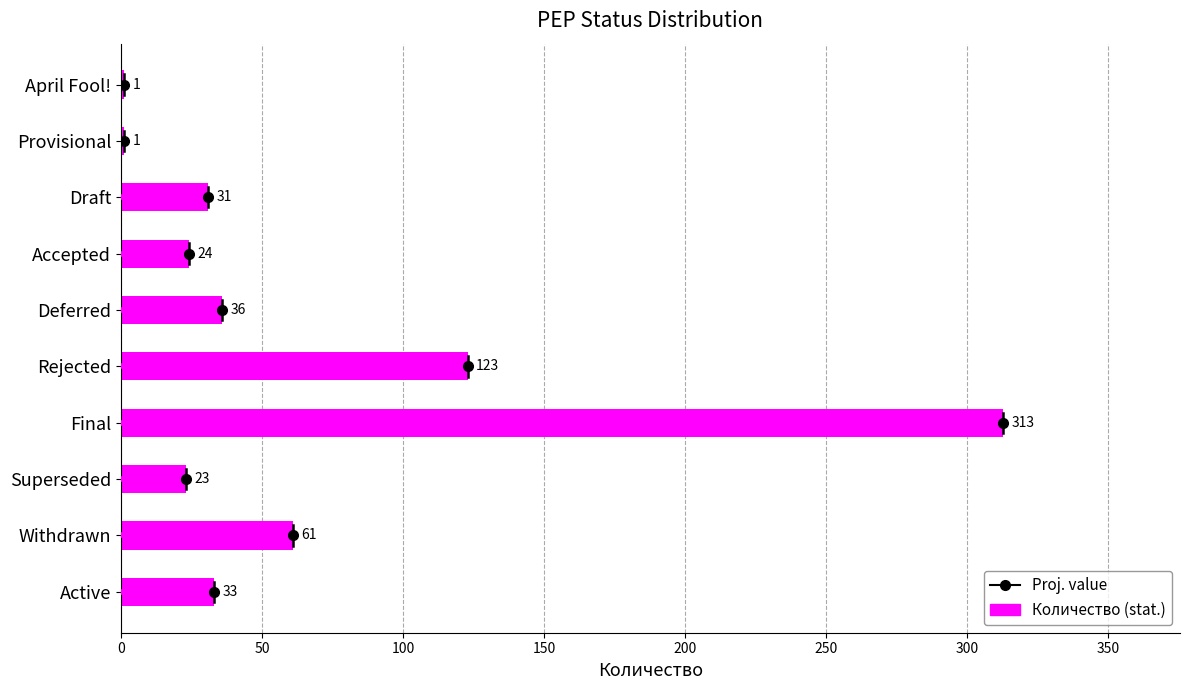

Where is the data nearest to the value 157?

Rejected